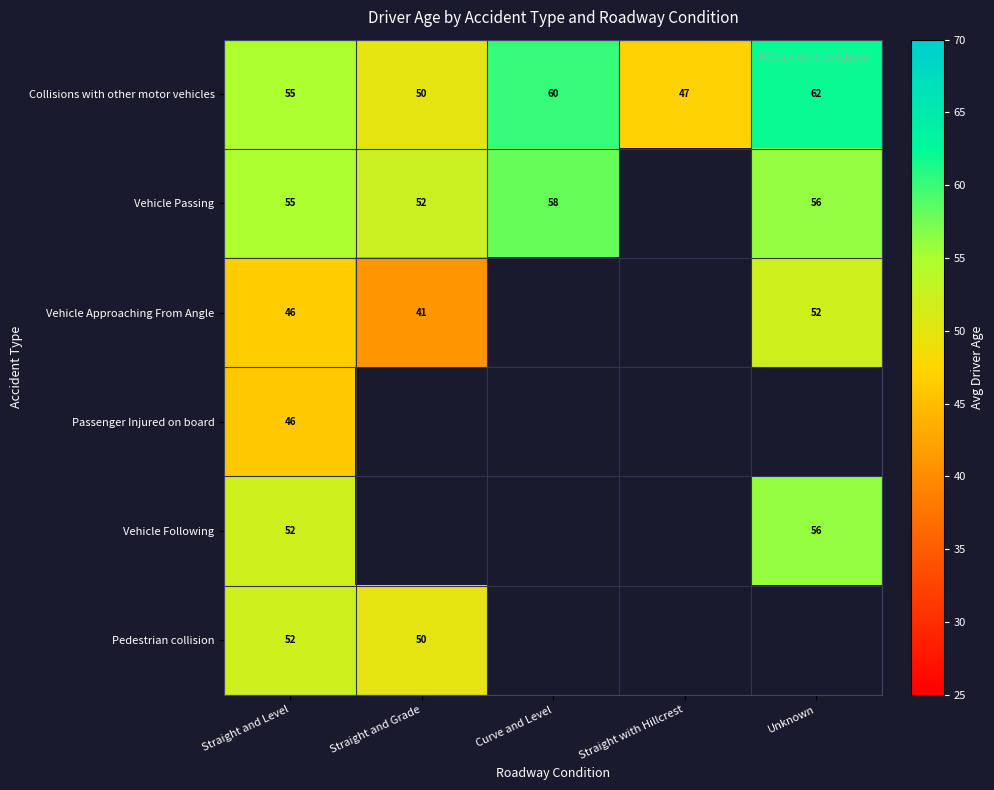

At how many categories does at least one series exceed 43?

5